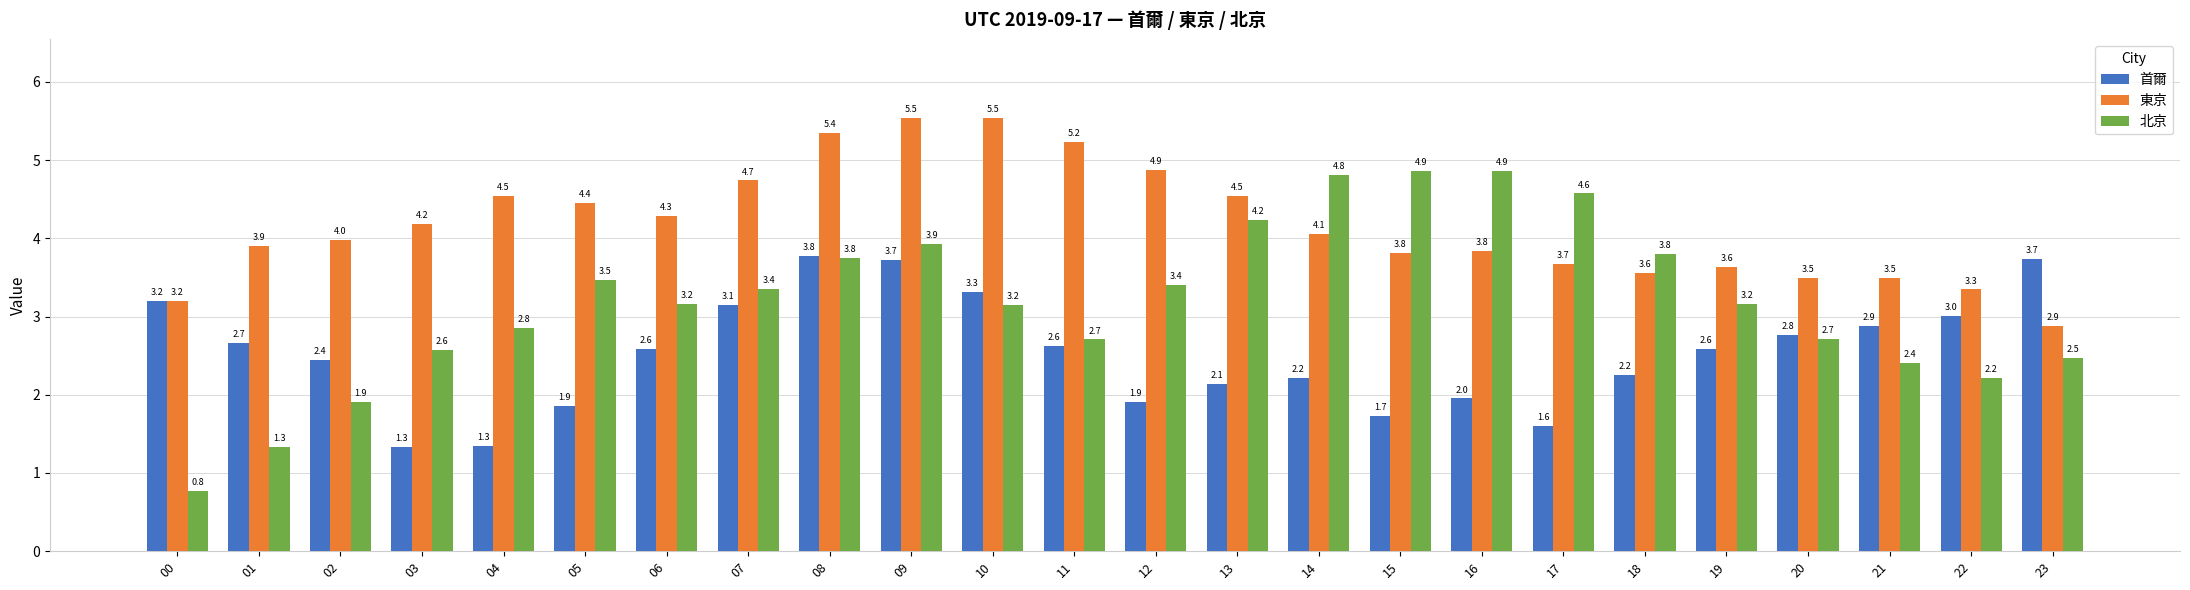

Reading left to right, what are all the values shown in this chart?

首爾: 3.2	2.7	2.4	1.3	1.3	1.9	2.6	3.1	3.8	3.7	3.3	2.6	1.9	2.1	2.2	1.7	2.0	1.6	2.2	2.6	2.8	2.9	3.0	3.7
東京: 3.2	3.9	4.0	4.2	4.5	4.4	4.3	4.7	5.4	5.5	5.5	5.2	4.9	4.5	4.1	3.8	3.8	3.7	3.6	3.6	3.5	3.5	3.3	2.9
北京: 0.8	1.3	1.9	2.6	2.8	3.5	3.2	3.4	3.8	3.9	3.2	2.7	3.4	4.2	4.8	4.9	4.9	4.6	3.8	3.2	2.7	2.4	2.2	2.5